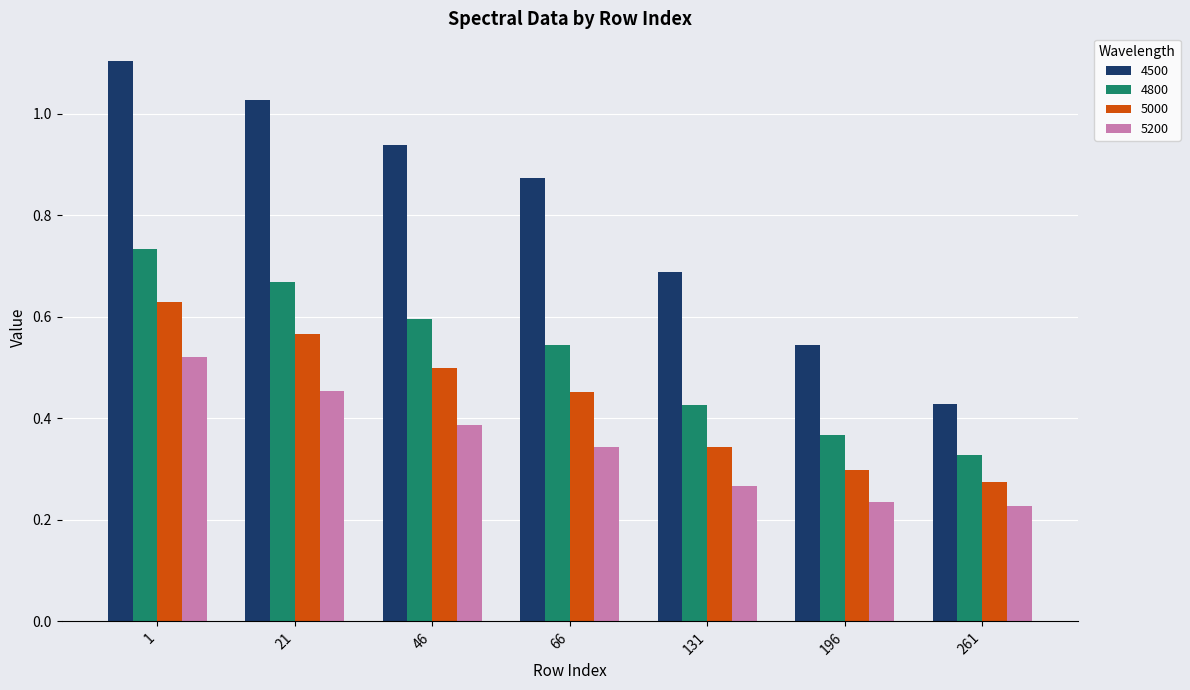

What is the difference between the 5000 values at 131 and 261?

0.1